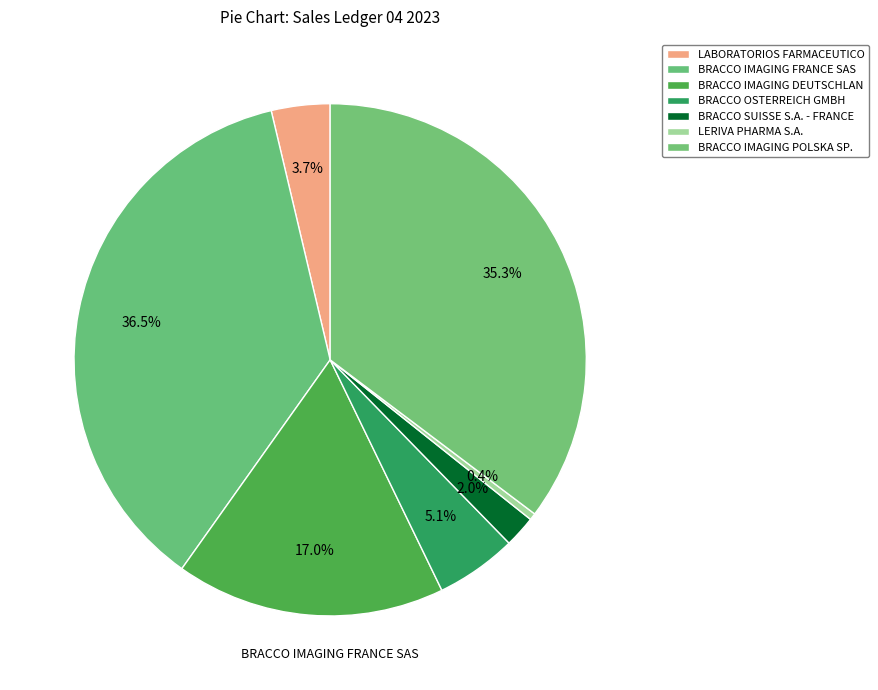

What portion of the pie excludes LERIVA PHARMA S.A.?

99.6%